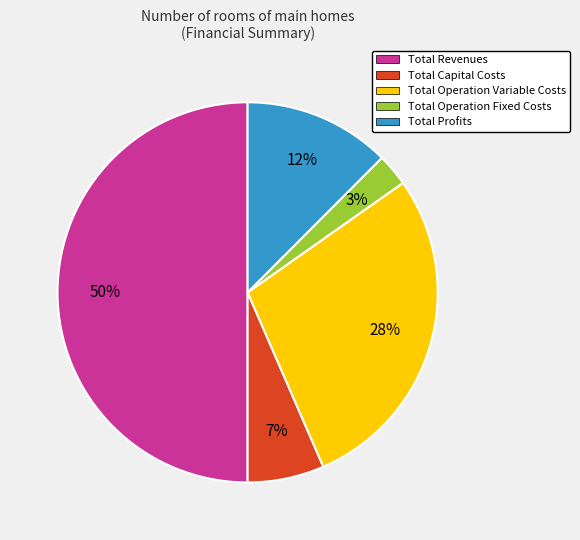

To the nearest percent, what portion does Total Operation Variable Costs represent?

28%